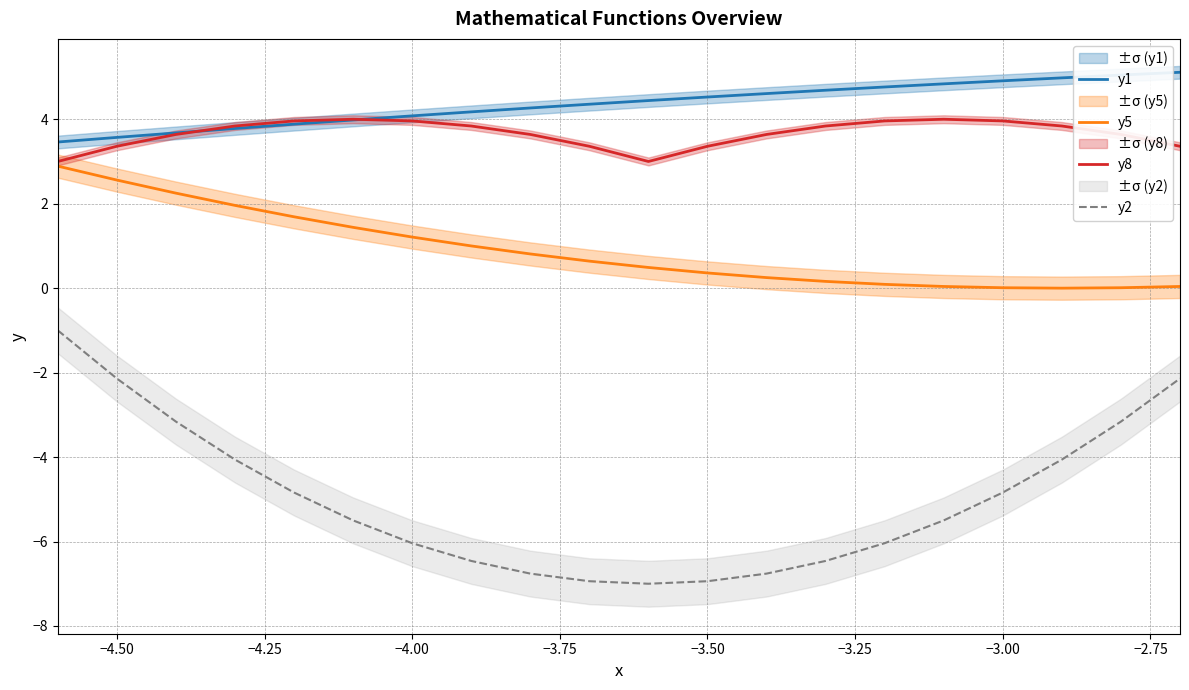

How many data points in y5 are above 0?

19